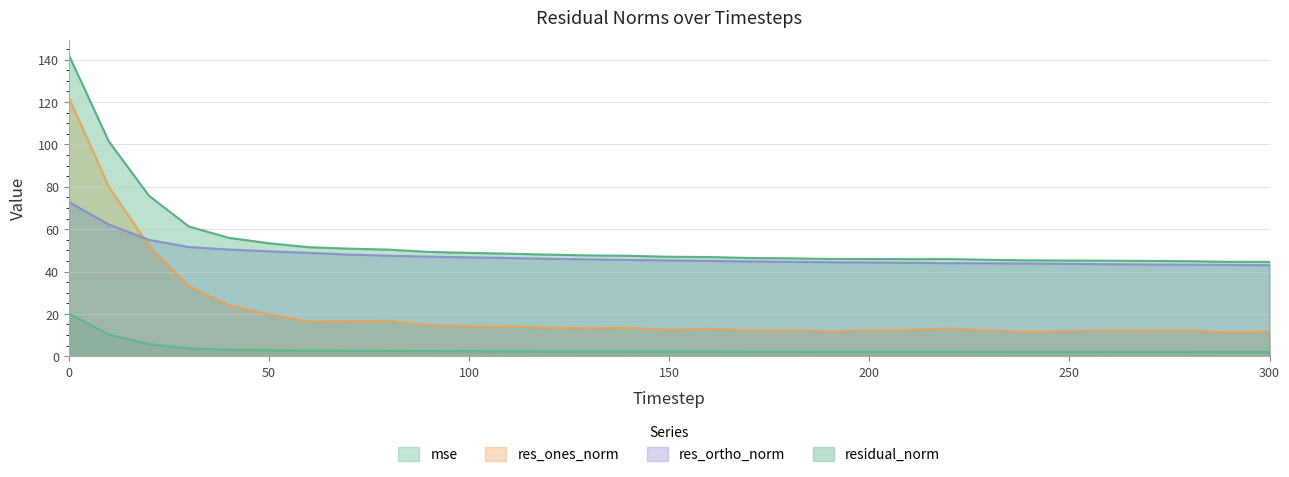

Which series changed the most between 210 and 290?

residual_norm